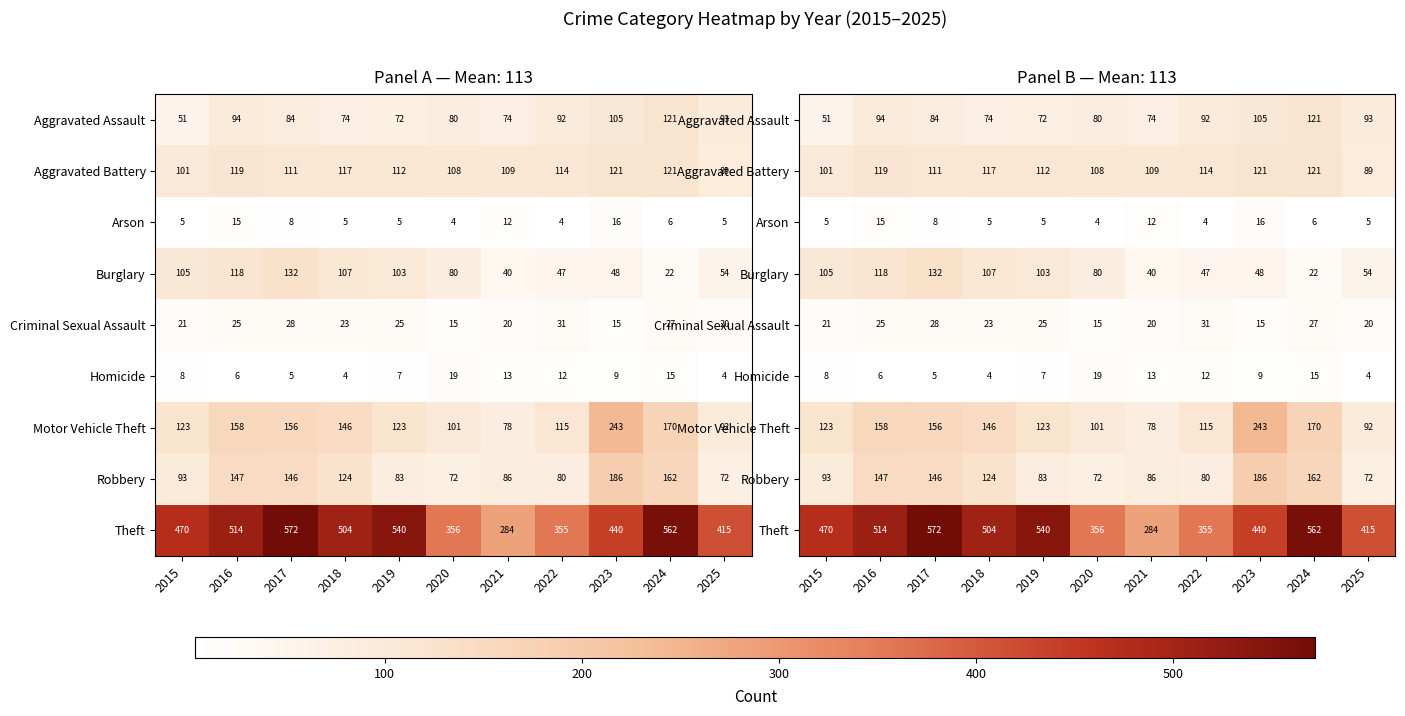

Between 2025 and 2016, which is larger?

2016